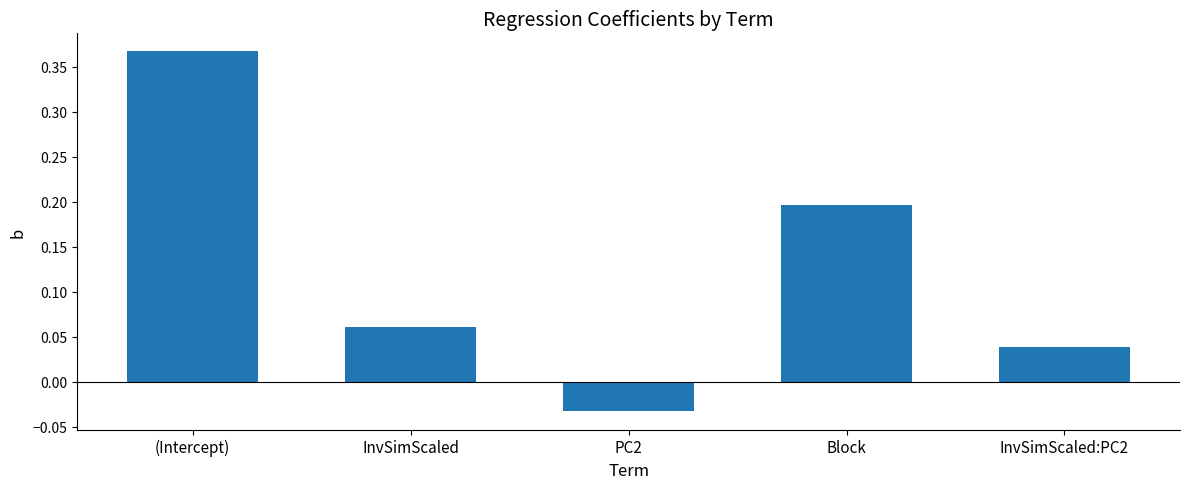

Rank the categories by value from highest to lowest.

(Intercept), Block, InvSimScaled, InvSimScaled:PC2, PC2